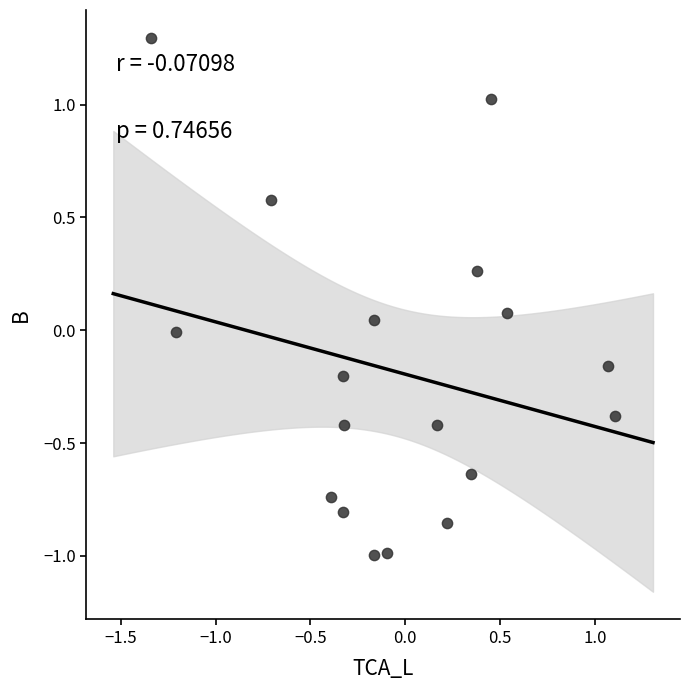

What is the range of X values (max minus min)?

2.4